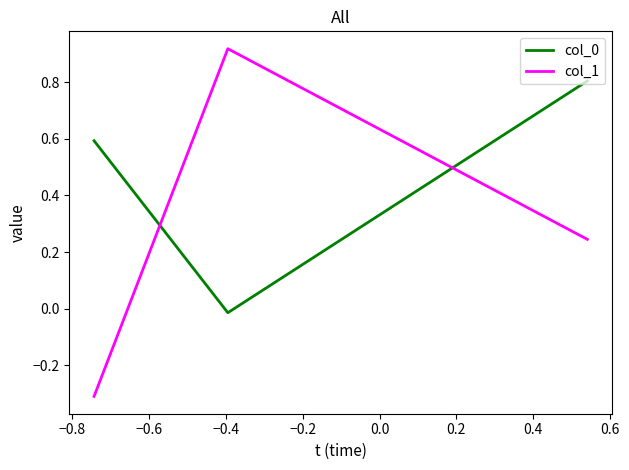

What is the difference between the maximum and minimum values in the col_1 series?

1.2